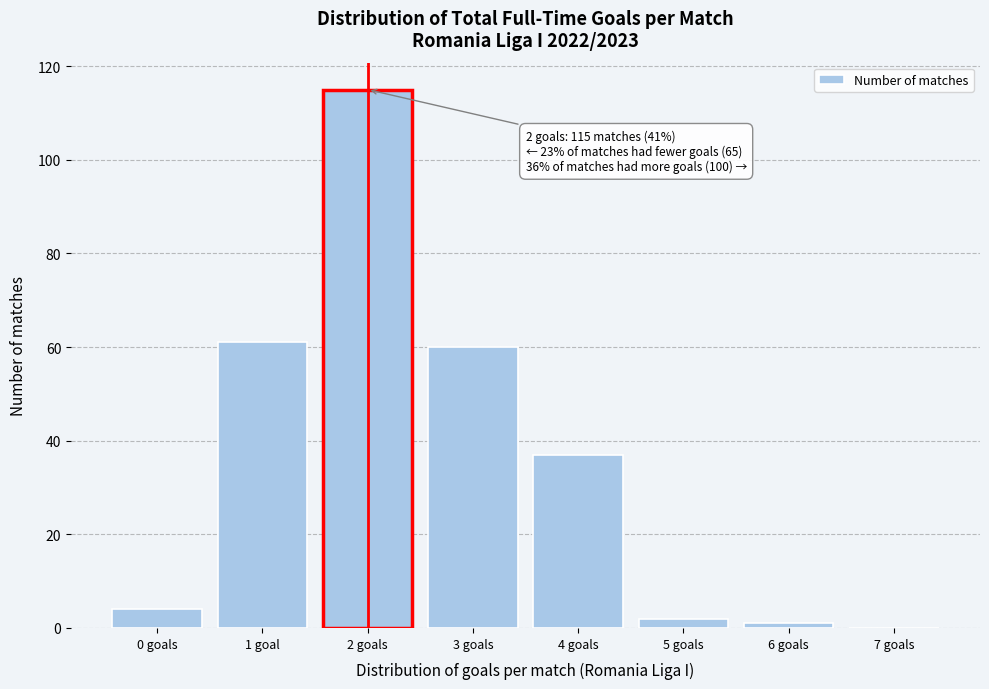

Reading left to right, list all the values displayed in this chart.

0 goals=4	1 goal=61	2 goals=115	3 goals=60	4 goals=37	5 goals=2	6 goals=1	7 goals=0